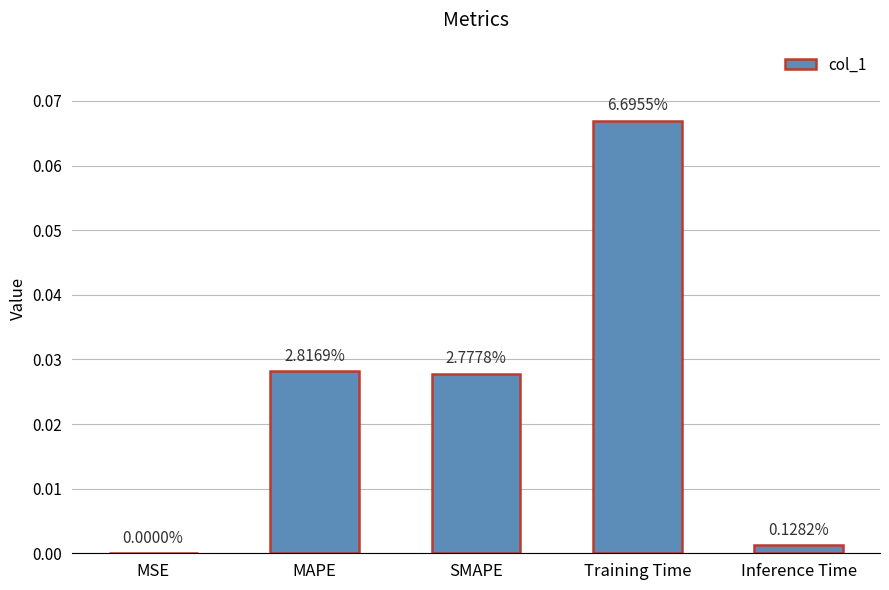

True or false: the data shows 0.0 at MAPE.

False